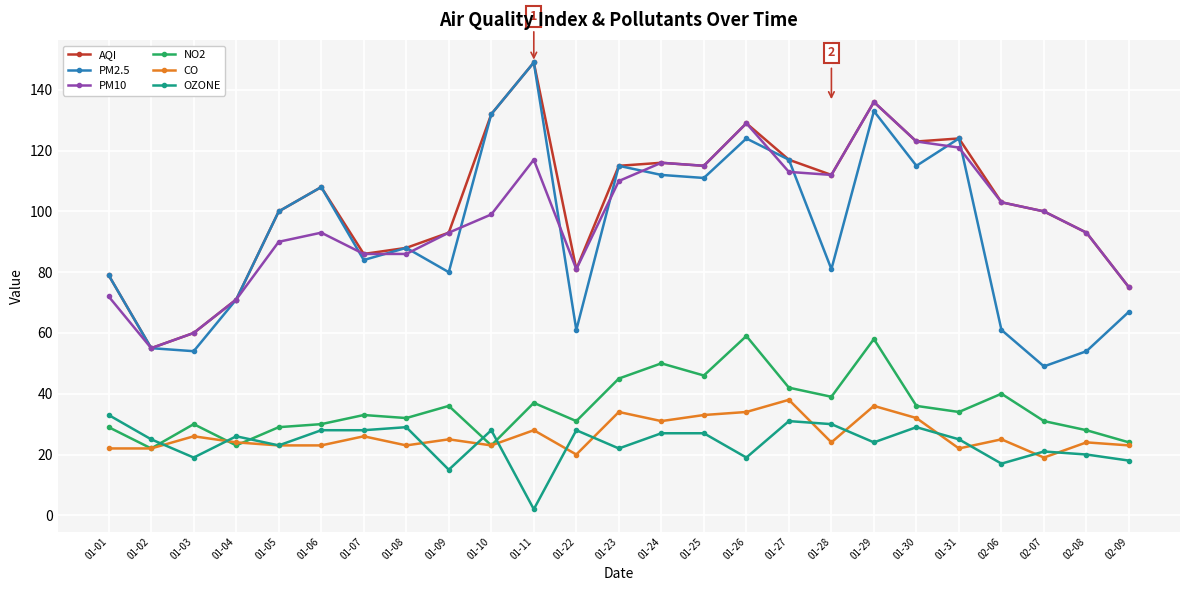

What is the label of the 1st point from the left?

01-01